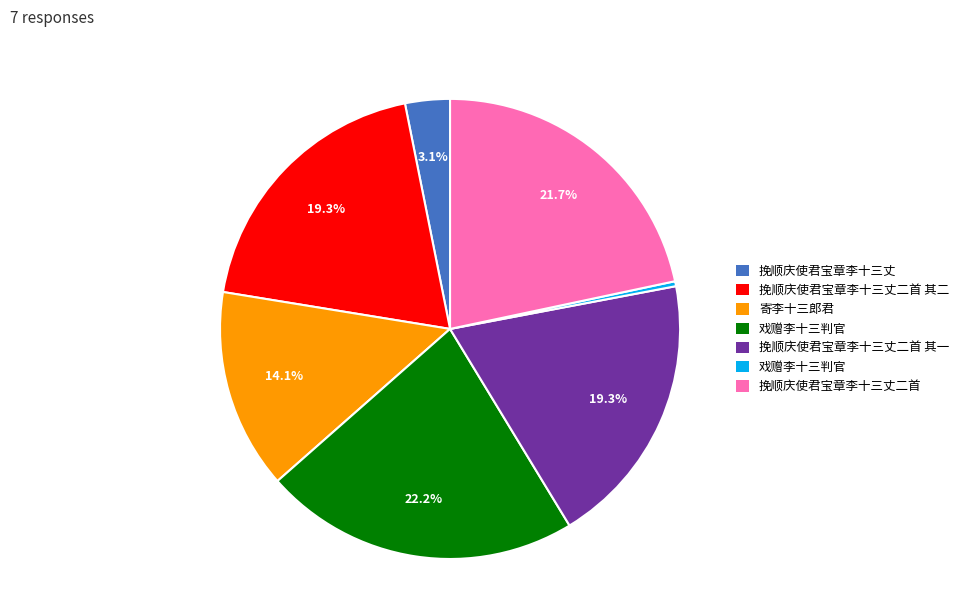

Does any single category account for the majority?

No